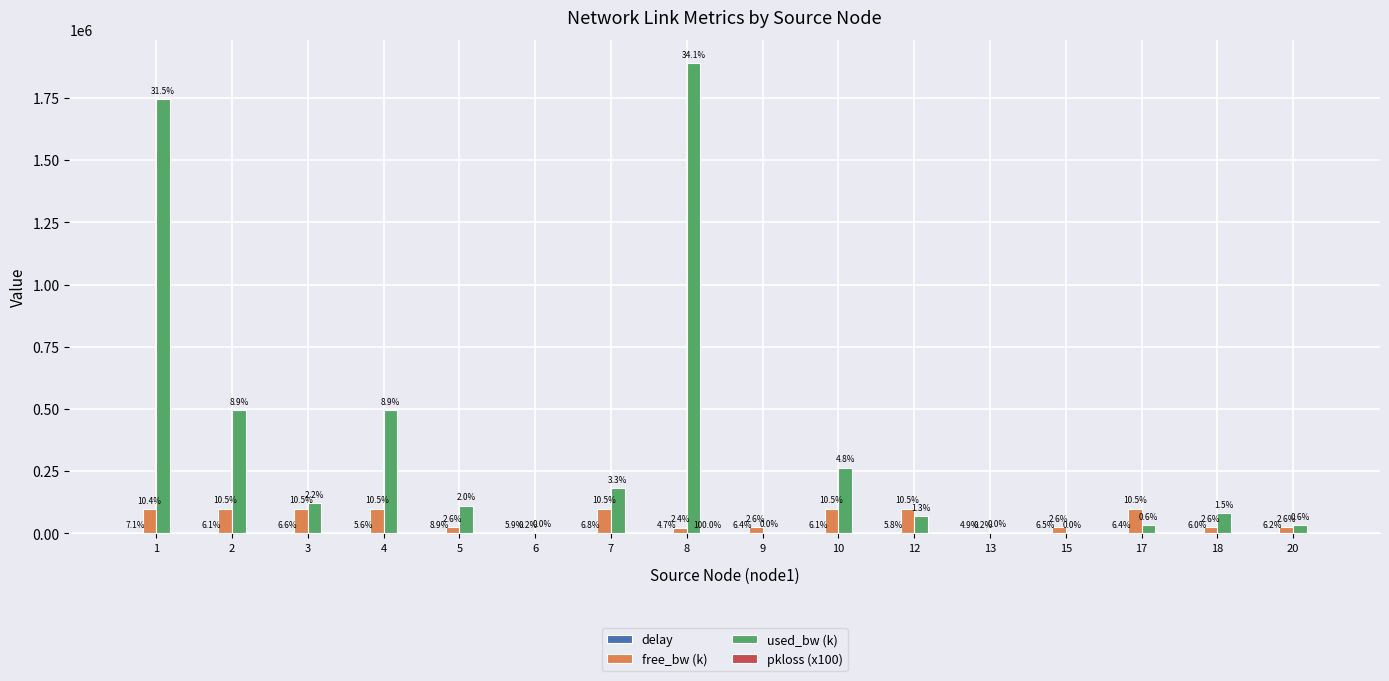

How many groups of bars are there?

16